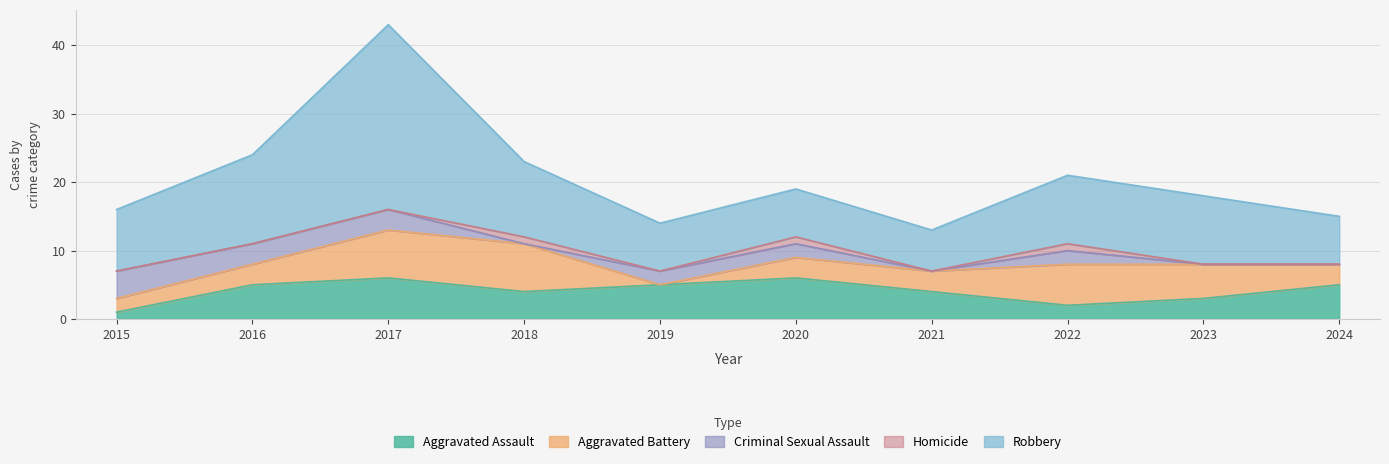

Reading left to right, what are all the values shown in this chart?

Aggravated Assault: 1	5	6	4	5	6	4	2	3	5
Aggravated Battery: 2	3	7	7	0	3	3	6	5	3
Criminal Sexual Assault: 4	3	3	0	2	2	0	2	0	0
Homicide: 0	0	0	1	0	1	0	1	0	0
Robbery: 9	13	27	11	7	7	6	10	10	7